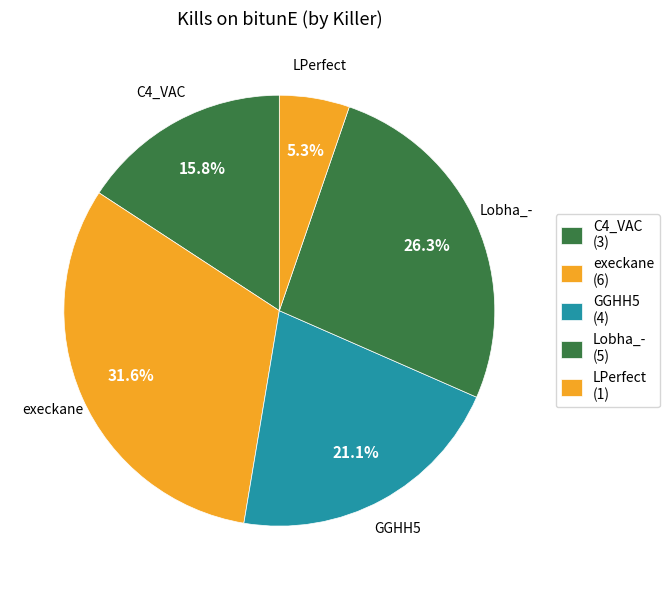

Combined, do C4_VAC and LPerfect account for over 50%?

No